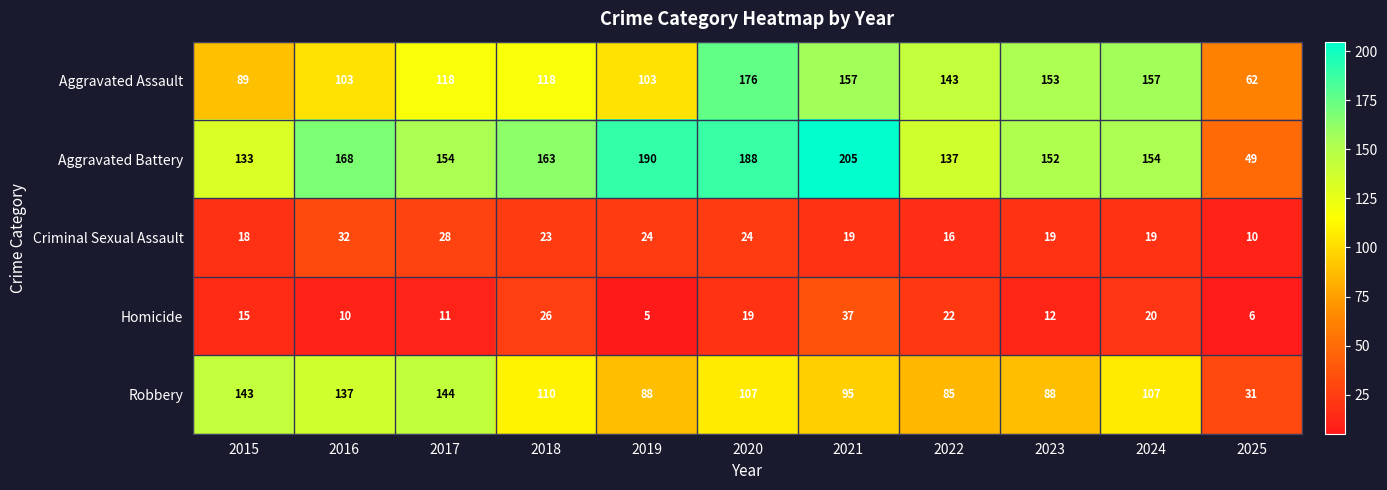

Count the number of data series in this chart.

5